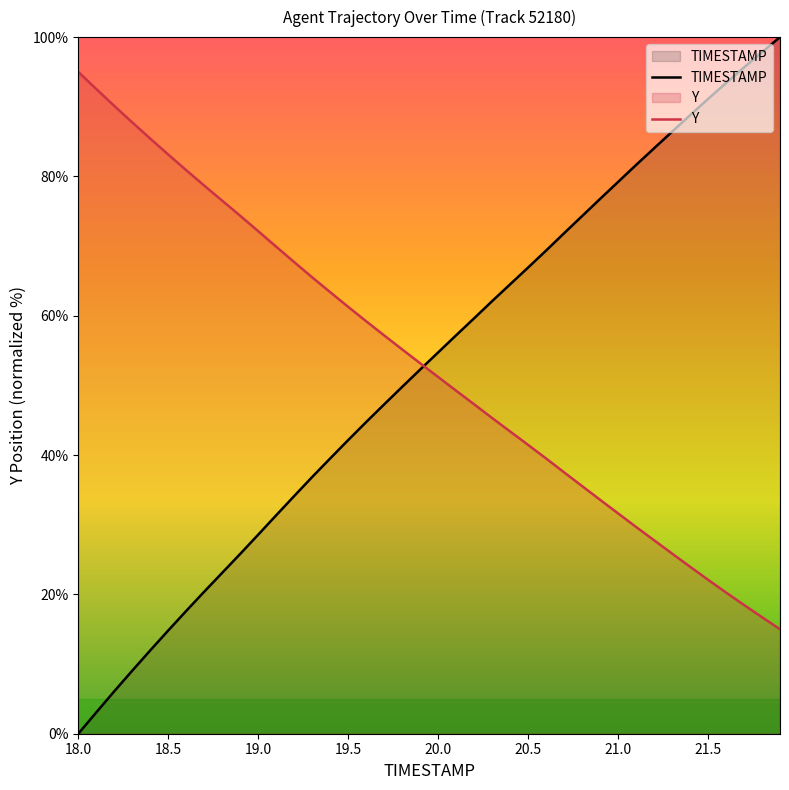

List the series in order of their peak value, highest first.

TIMESTAMP, Y